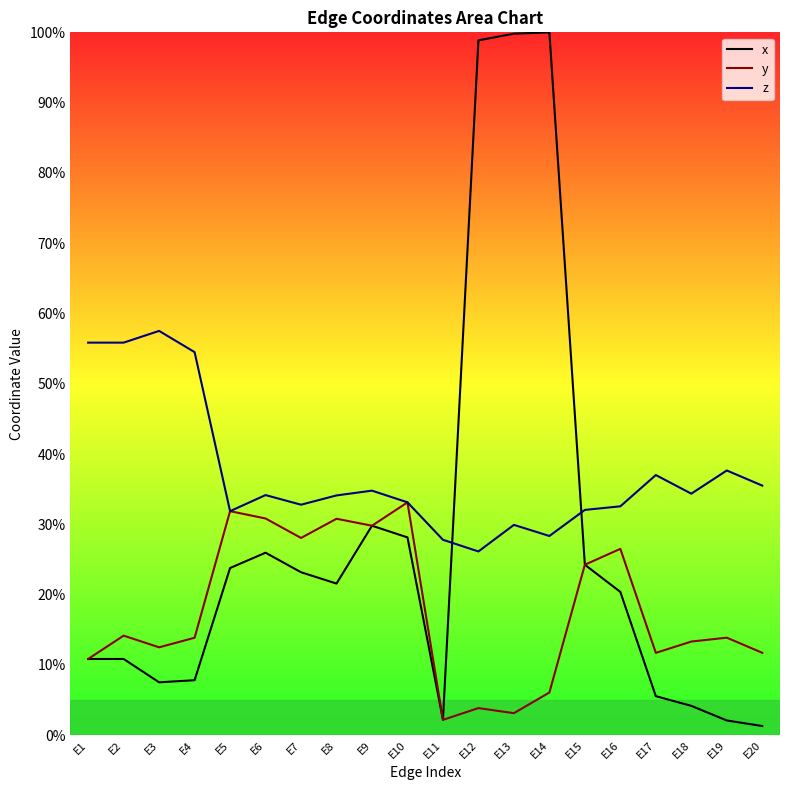

Reading right to left, extract all data points from this chart.

x_line: 0.0	0.0	0.0	0.1	0.2	0.2	1.0	1.0	1.0	0.0	0.3	0.3	0.2	0.2	0.3	0.2	0.1	0.1	0.1	0.1
y_line: 0.1	0.1	0.1	0.1	0.3	0.2	0.1	0.0	0.0	0.0	0.3	0.3	0.3	0.3	0.3	0.3	0.1	0.1	0.1	0.1
z_line: 0.4	0.4	0.3	0.4	0.3	0.3	0.3	0.3	0.3	0.3	0.3	0.3	0.3	0.3	0.3	0.3	0.5	0.6	0.6	0.6